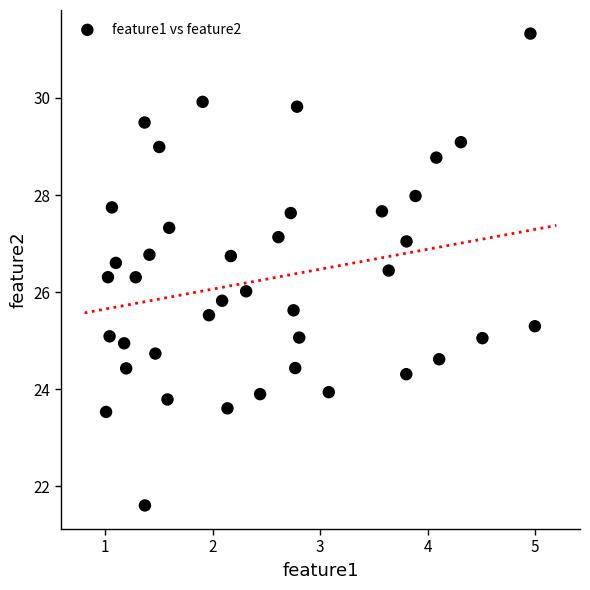

What is the range of X values (max minus min)?

4.0